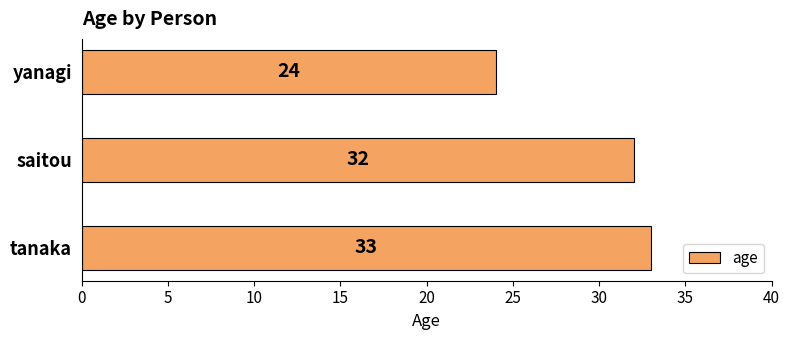

Reading bottom to top, list all the values displayed in this chart.

tanaka=33	saitou=32	yanagi=24